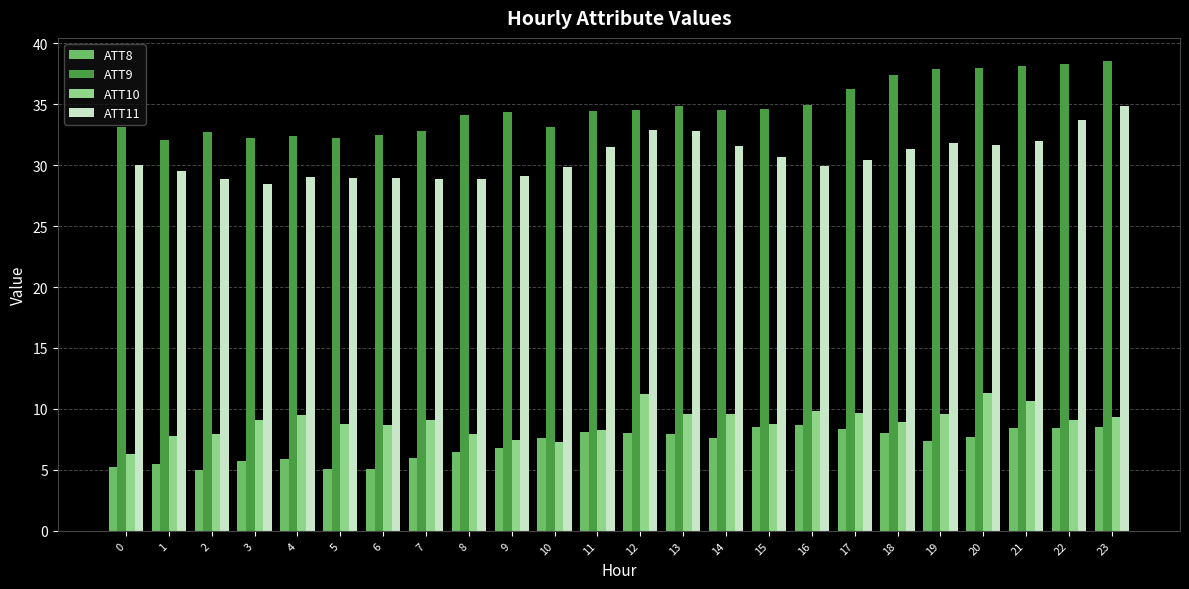

How many distinct data groups are displayed?

4